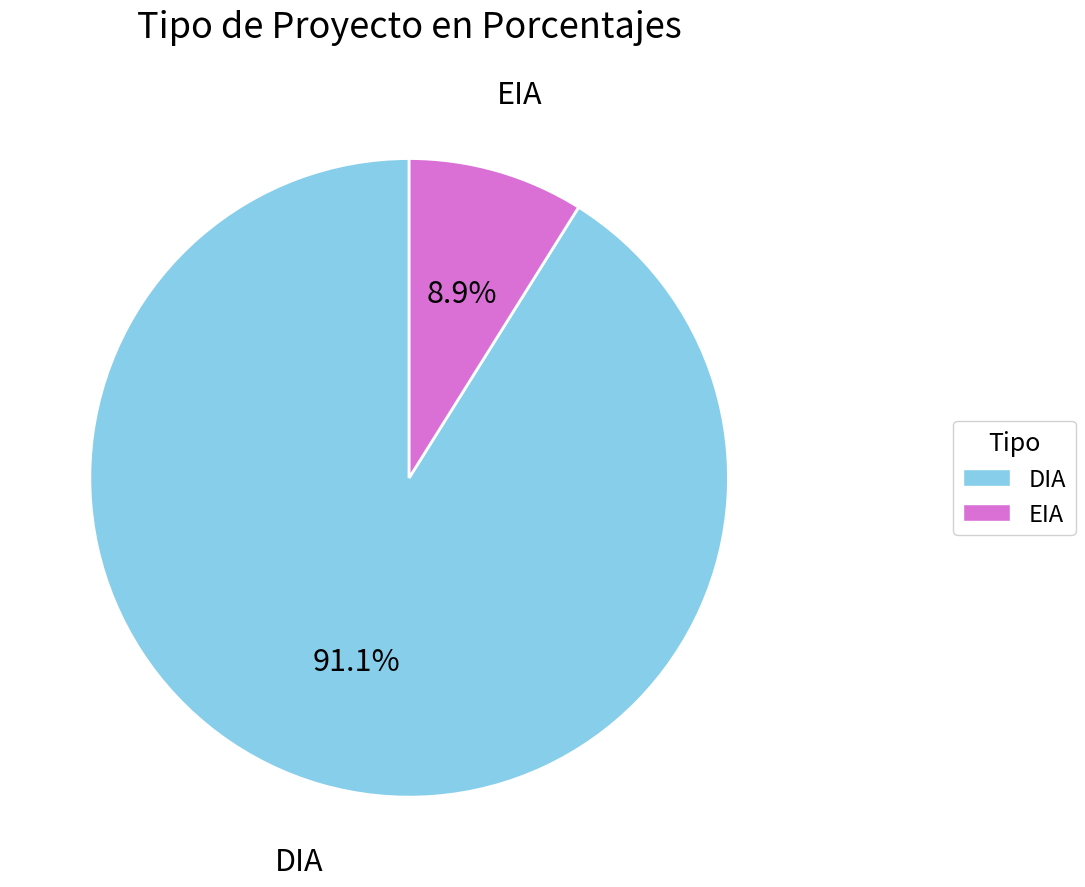

How many slices are in this pie chart?

2